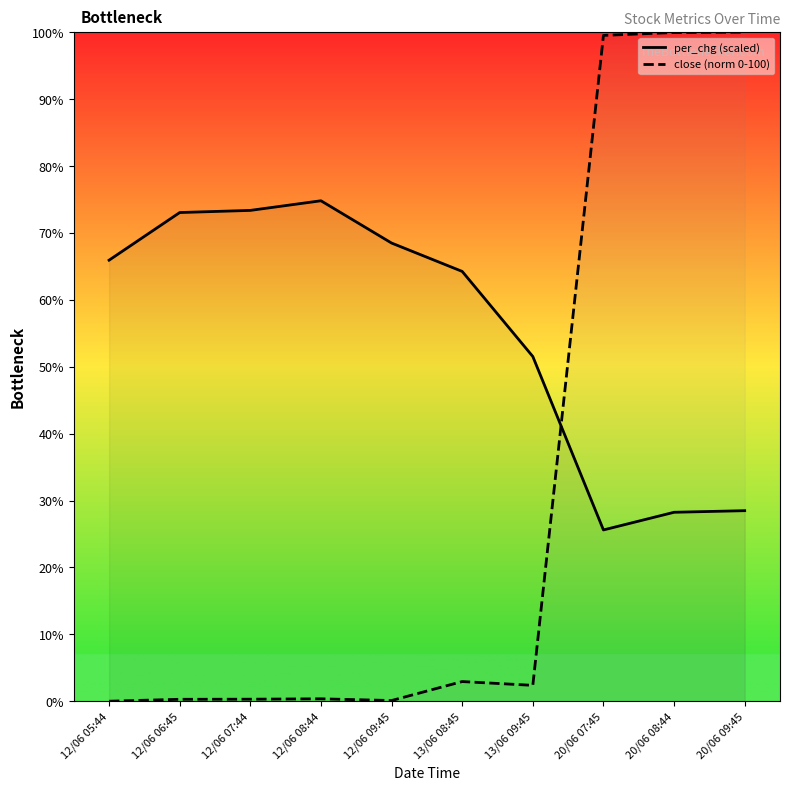

Which series ends up on top after the final intersection of per_chg (scaled) and close (norm 0-100)?

close (norm 0-100)